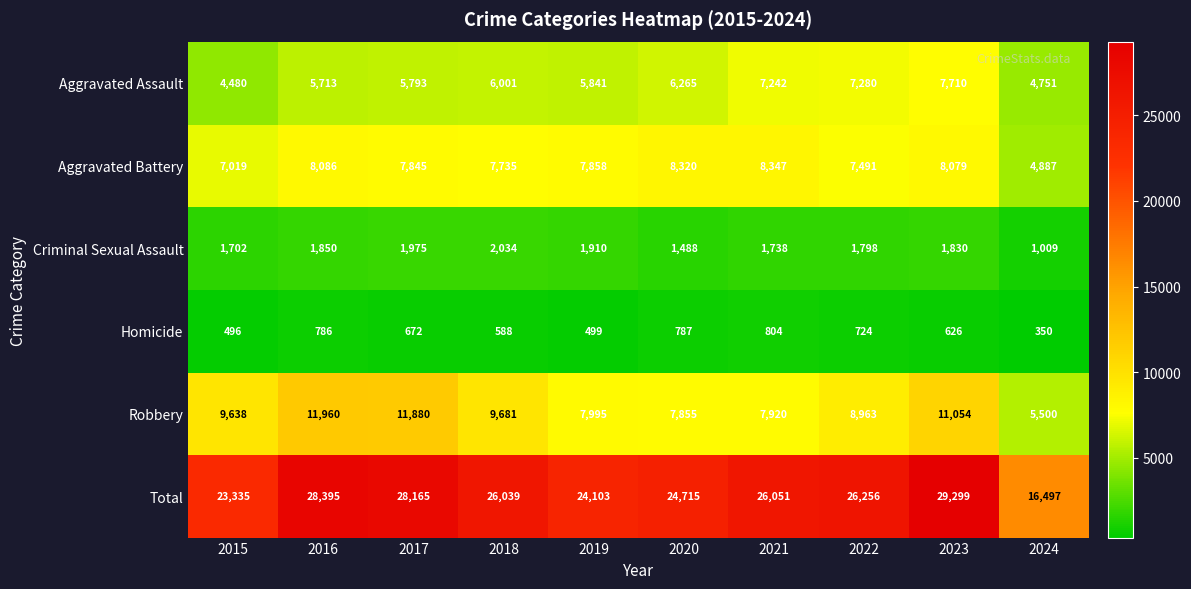

At which category does the chart reach its peak across all series?

2023